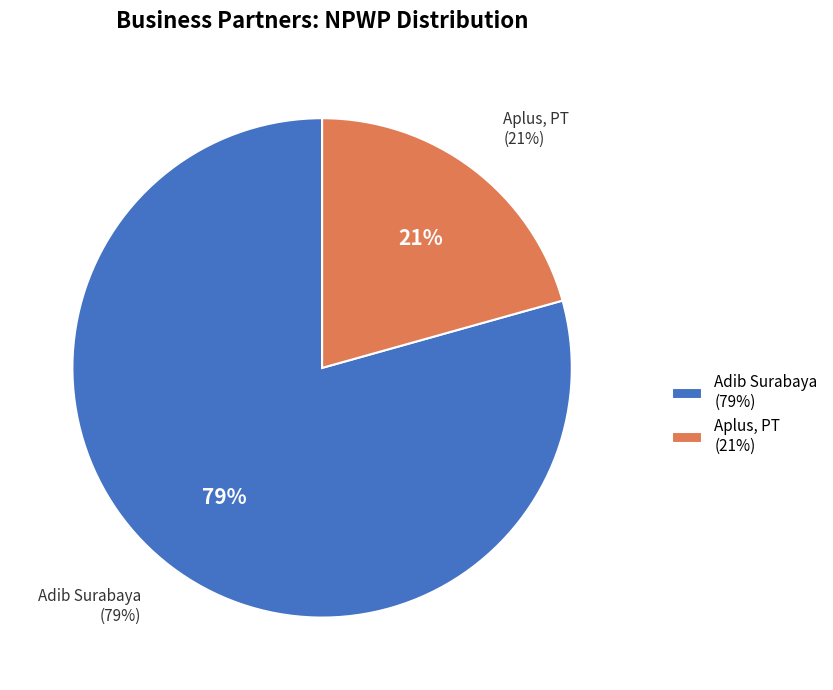

How many slices are in this pie chart?

2